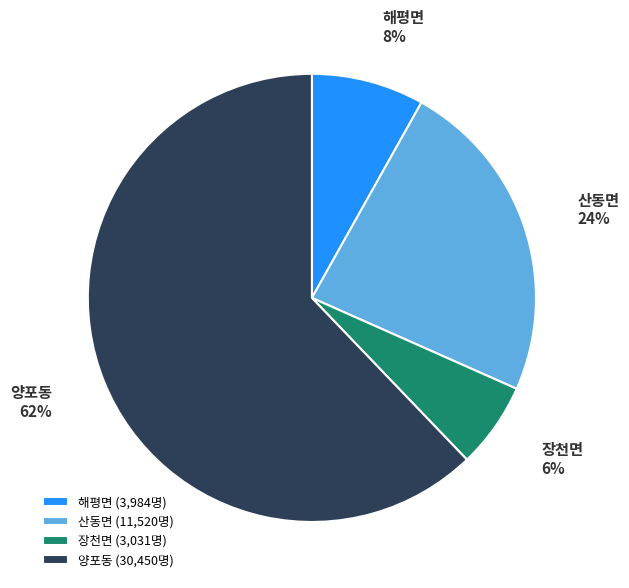

Which slice is the smallest?

장천면